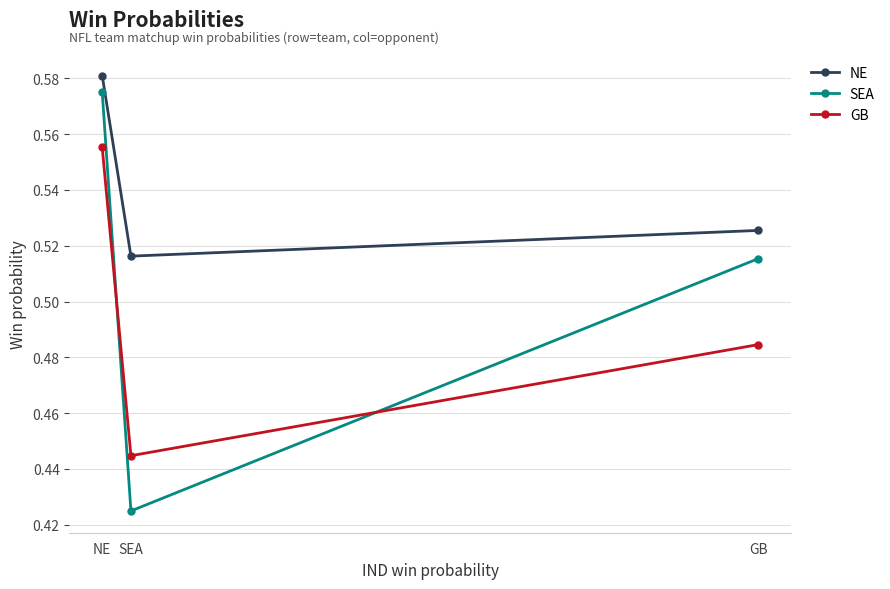

Does the chart display data point markers on the line(s)?

Yes